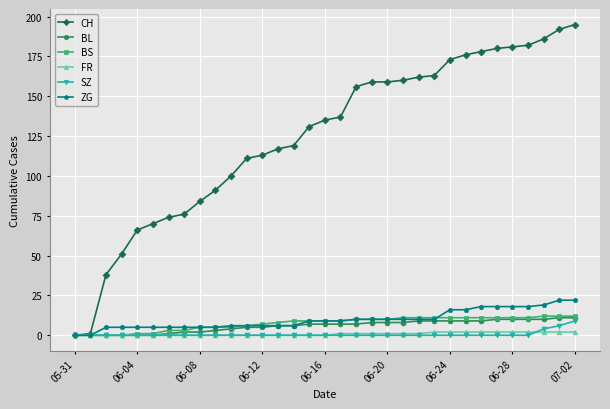

How many distinct data groups are displayed?

6